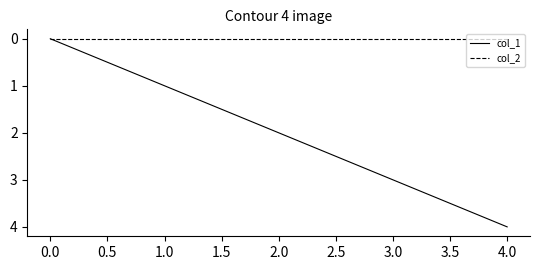

Does the chart display data point markers on the line(s)?

No